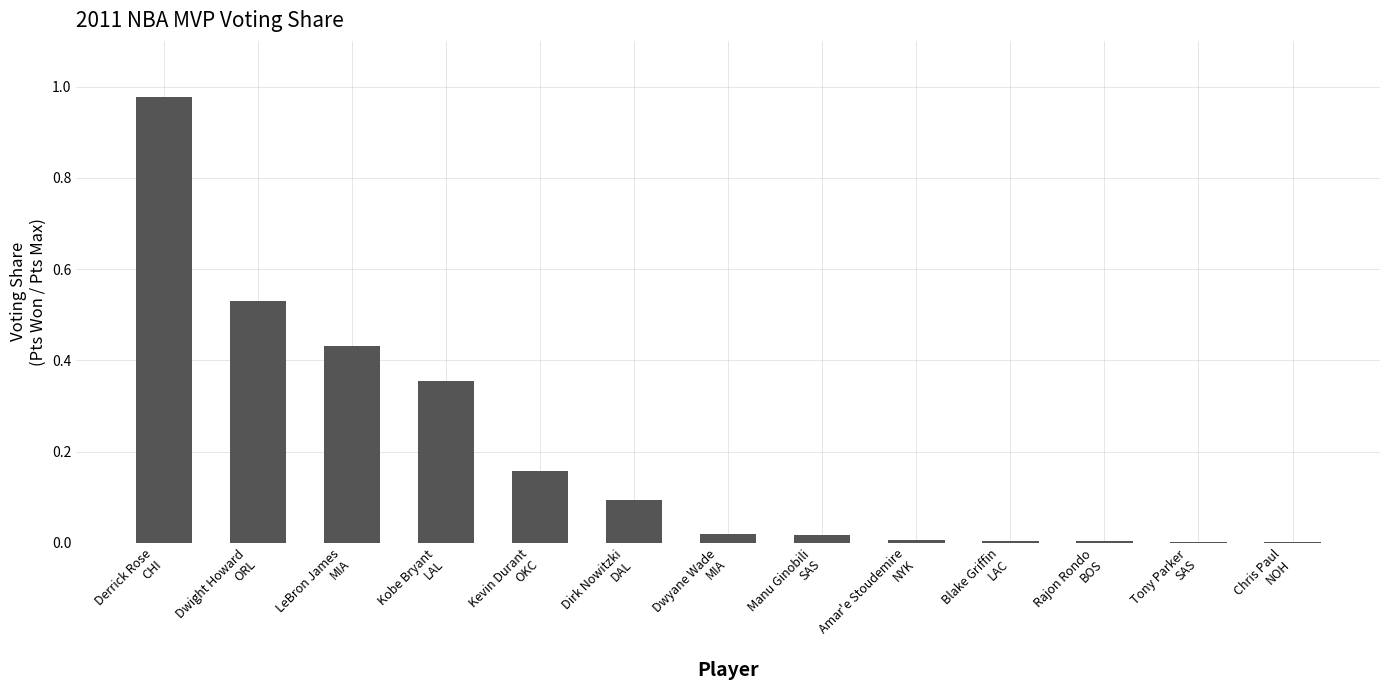

What is the sum of all values?

2.6